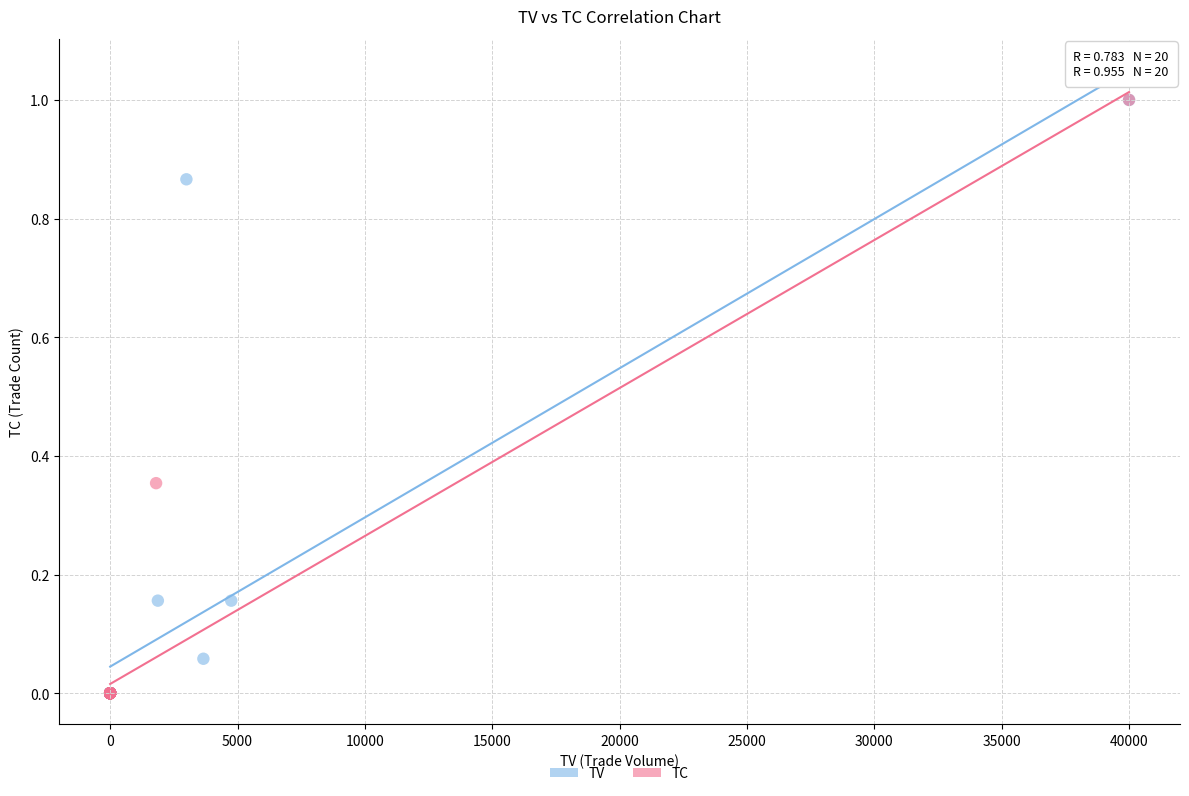

What are all the series names shown in the legend?

TV, TC